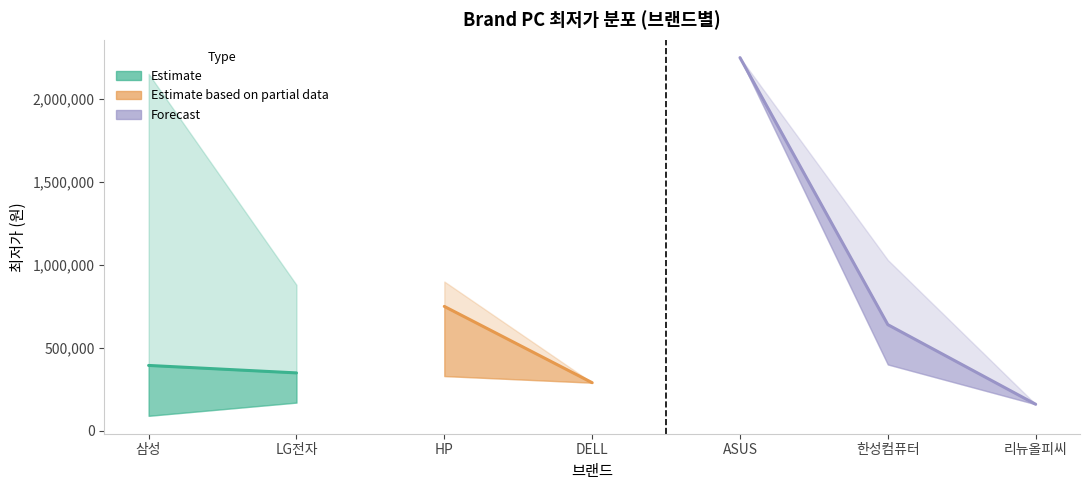

Does the chart have visible grid lines?

No